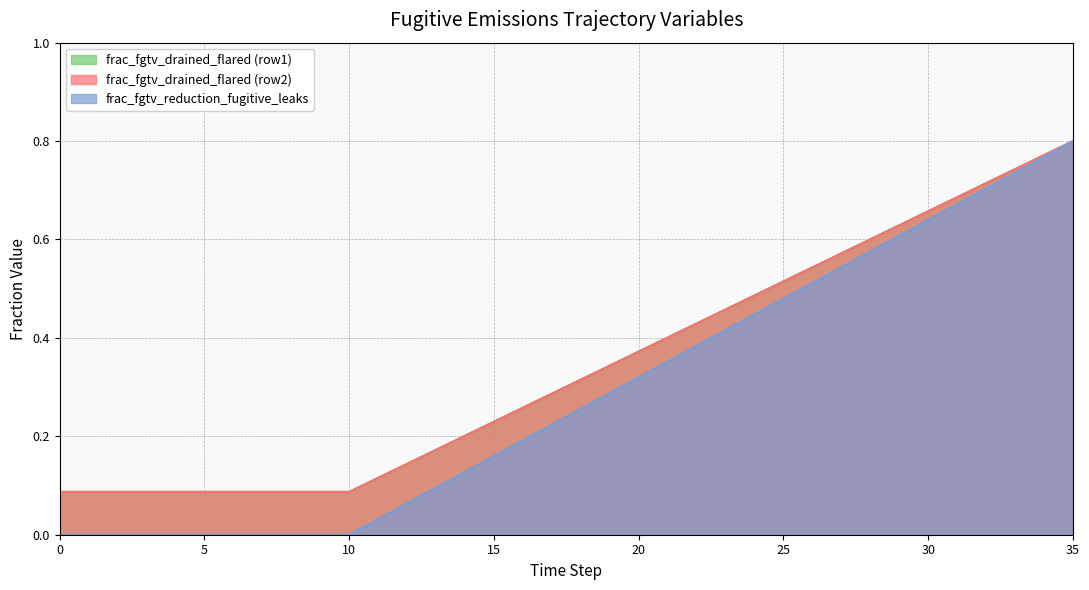

Is the value of frac_fgtv_reduction_fugitive_leaks at 27 greater than the value of frac_fgtv_drained_flared_row1 at 11?

Yes